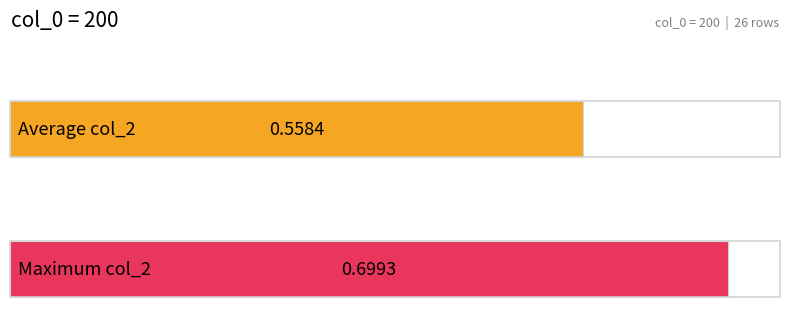

True or false: the data shows 0.3 at 18.

False